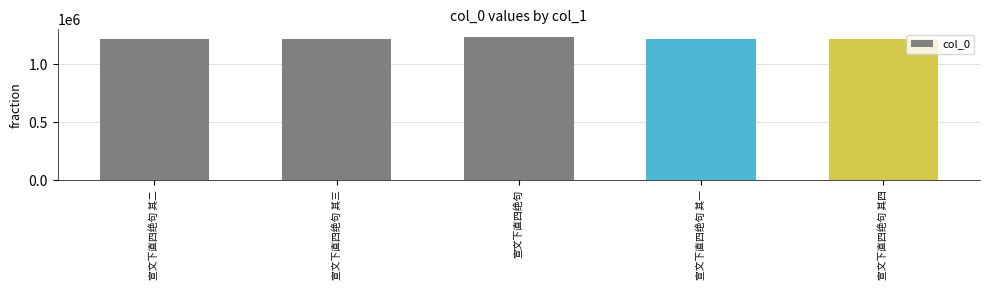

What is the ratio of the value at 宣文下直四绝句 其三 to the value at 宣文下直四绝句 其二?

1.0